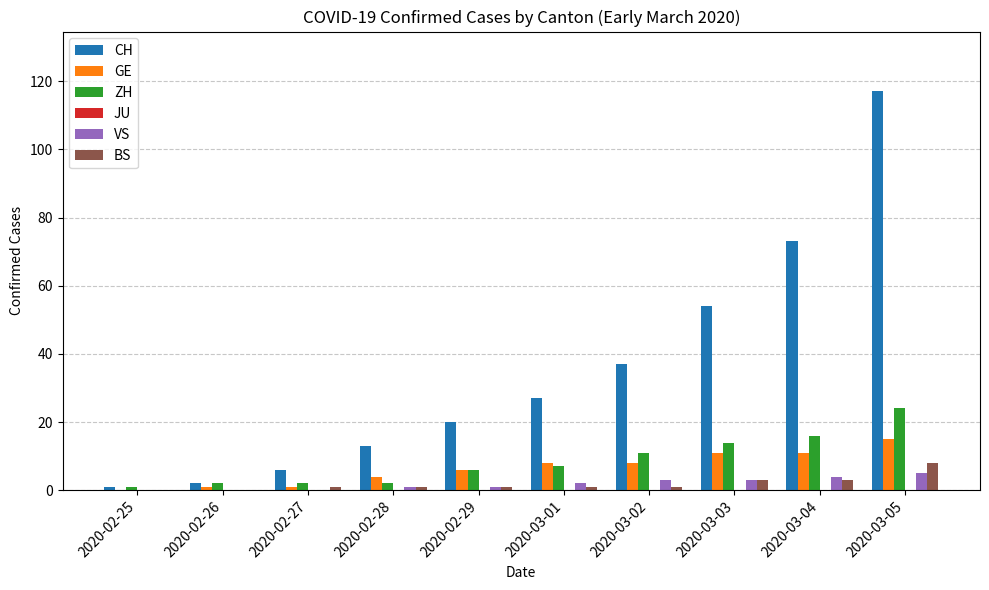

The value of BS at 2020-03-03 is 3. True or false?

True